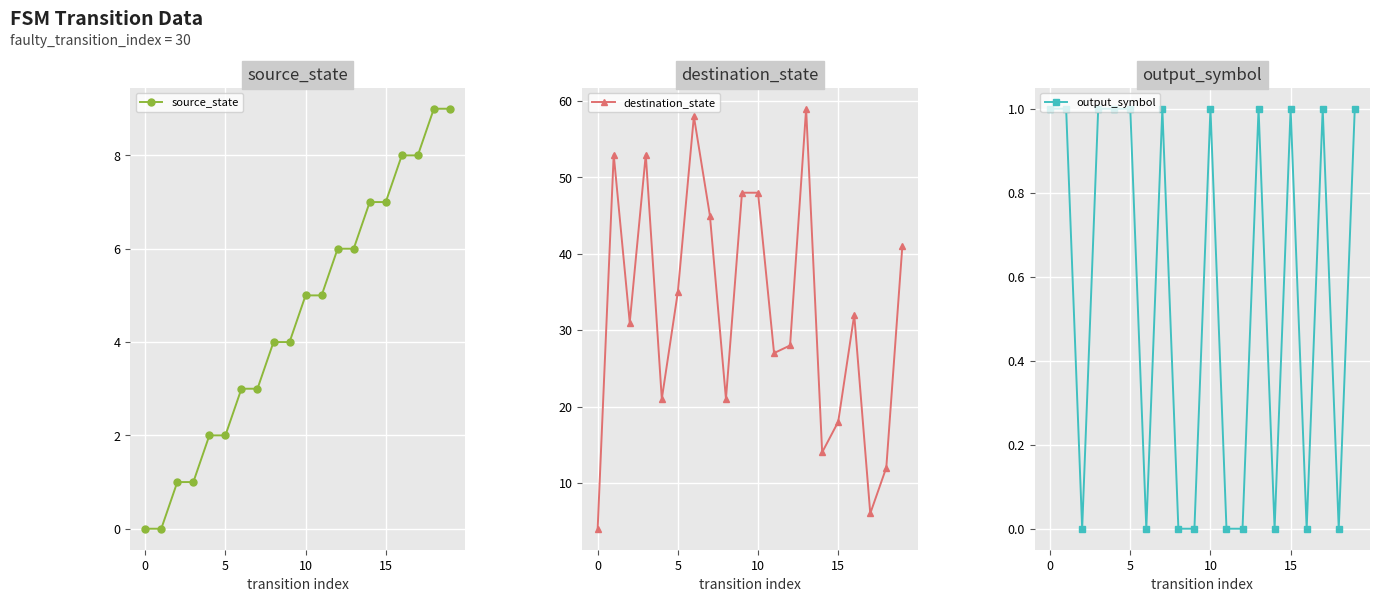

How many data points does each series have?

20